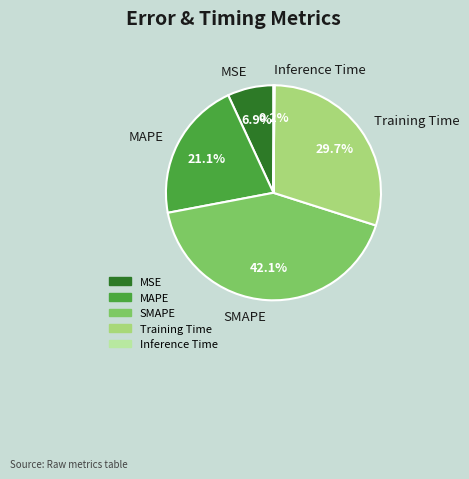

Does MAPE account for over 50% of the chart?

No